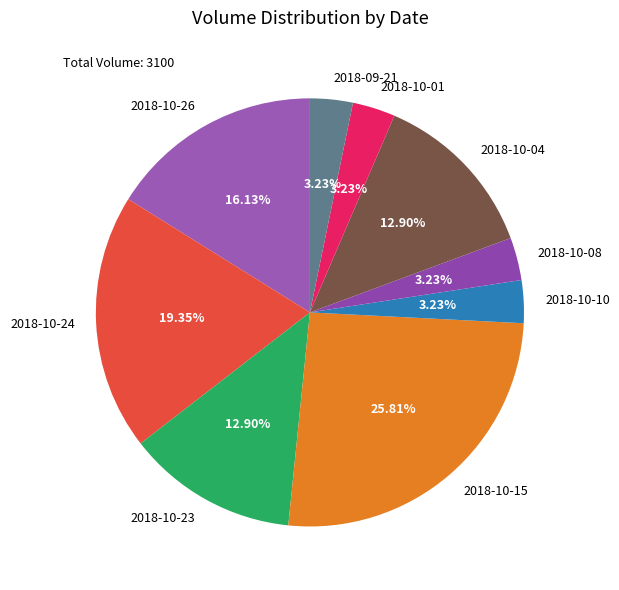

To the nearest percent, what percentage of the pie is 2018-09-21?

3%